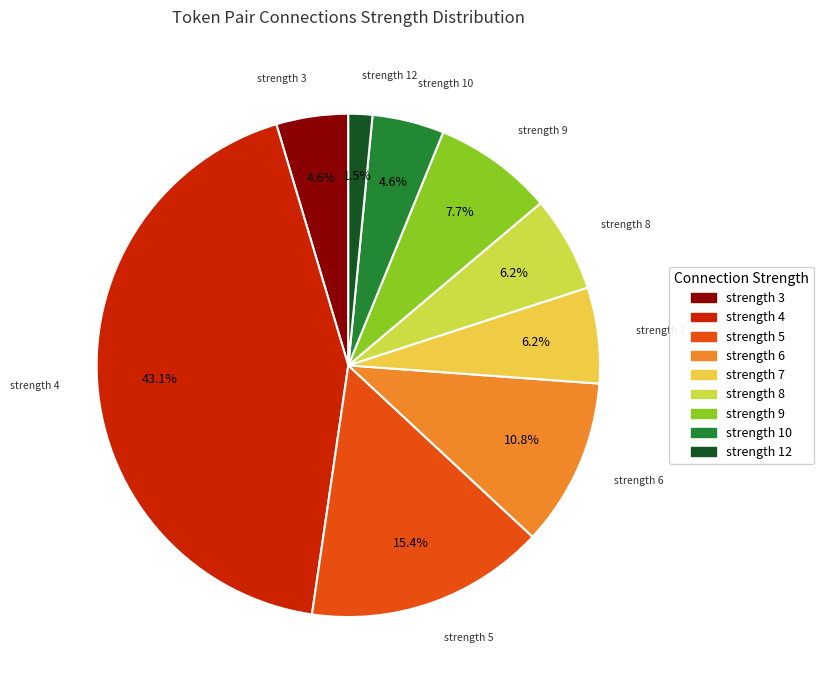

Count the number of slices in the pie.

9